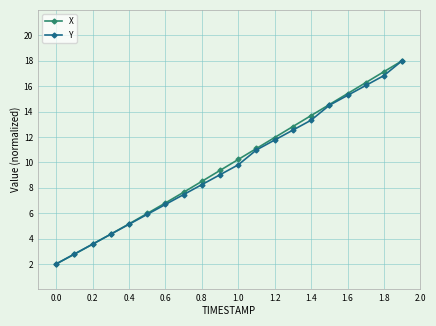

At how many categories does at least one series exceed 8?

12